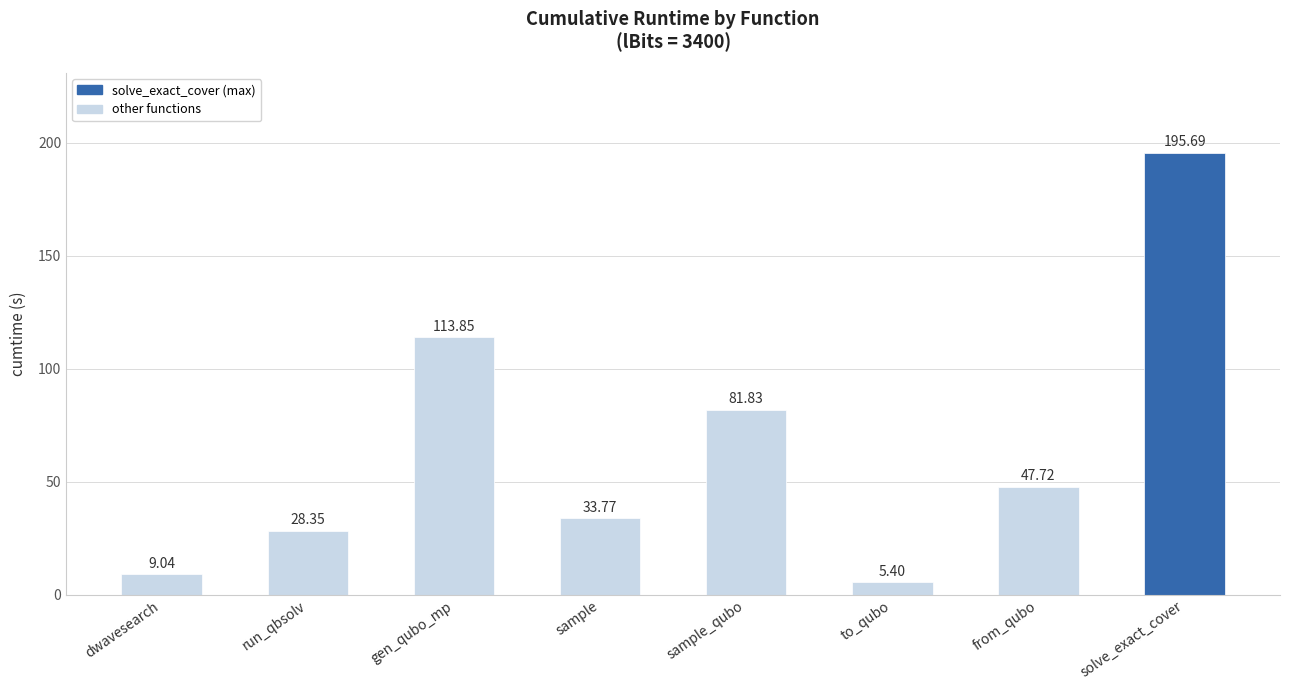

Where does the data first go above 47?

gen_qubo_mp